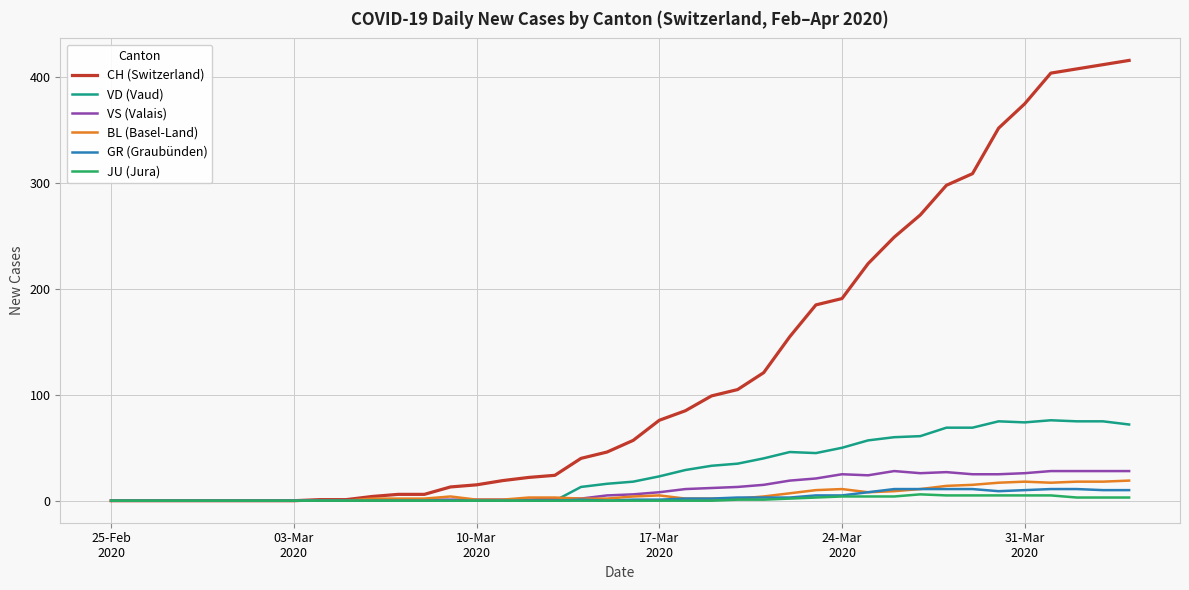

Which series has the largest total across all categories?

CH (Switzerland)